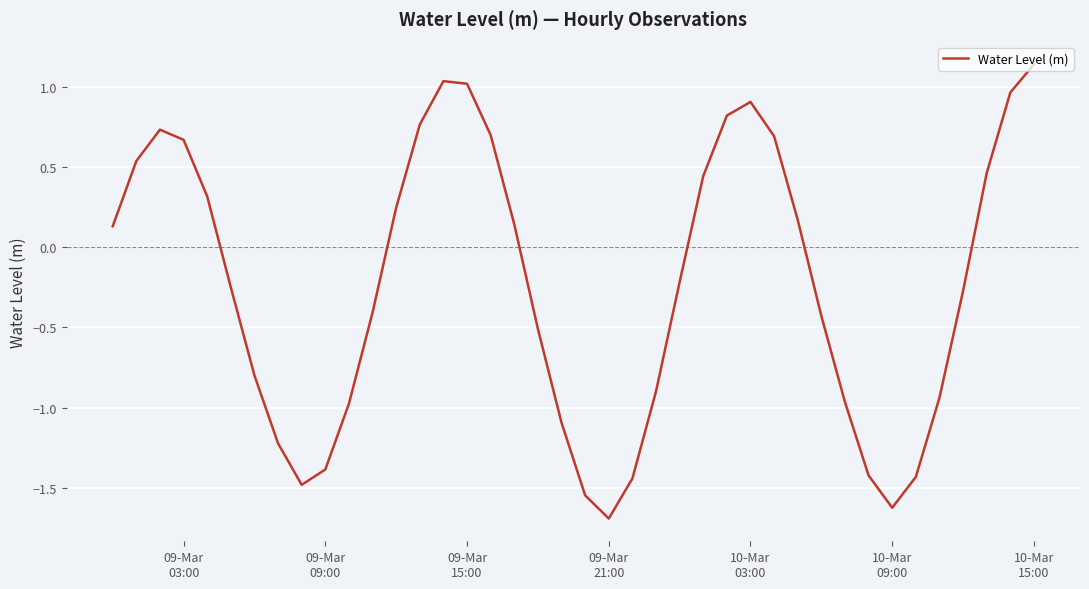

What is the difference between the maximum and minimum values?

2.8